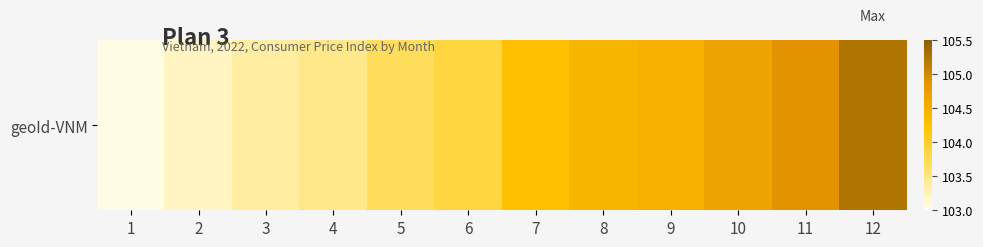

What is the smallest value displayed?

103.0